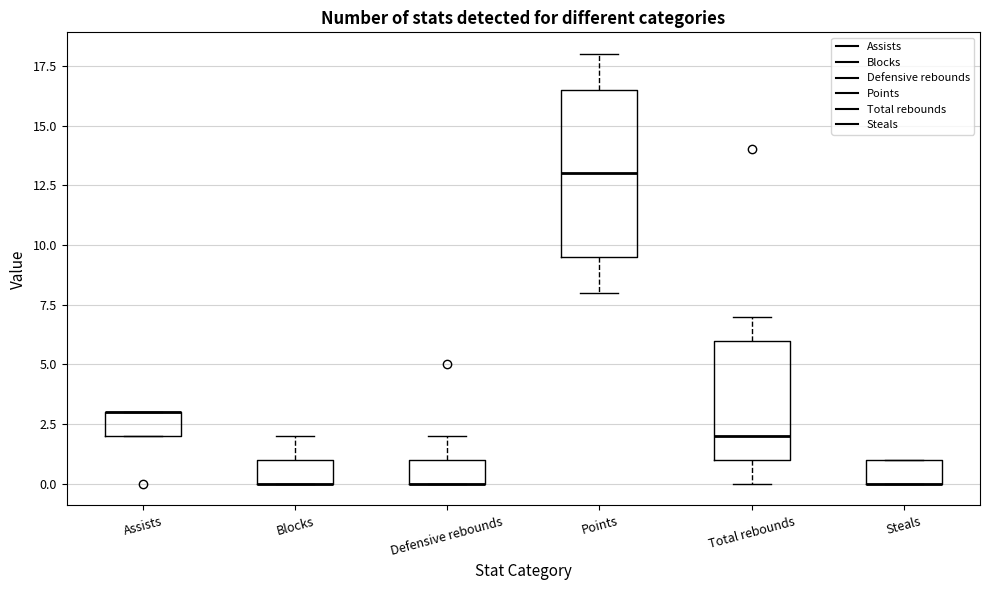

Comparing the boxes themselves (not the whiskers), which one is the tallest?

Points